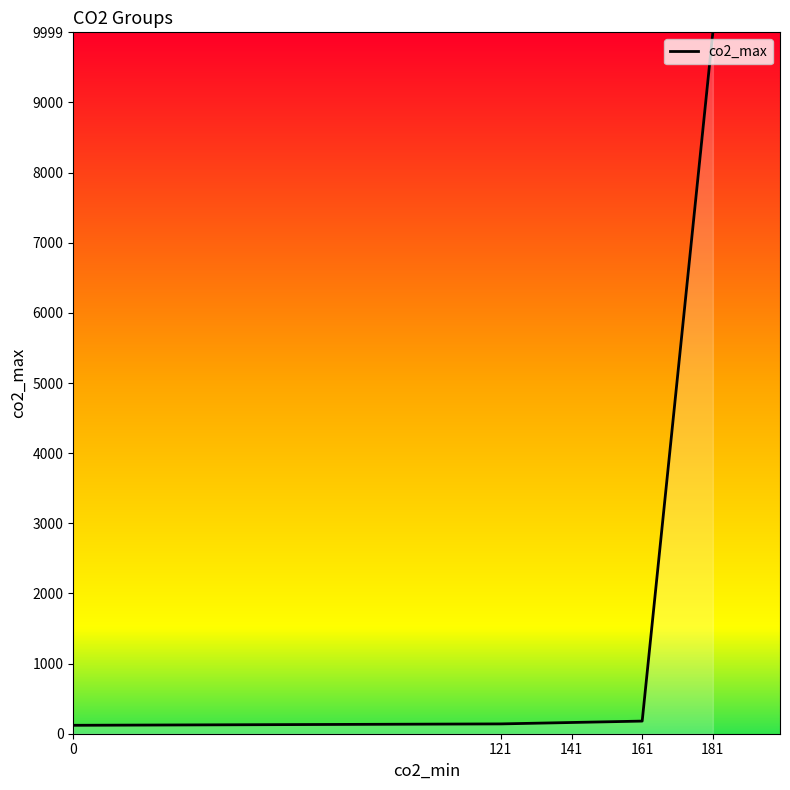

What is the sum of all values?

10599